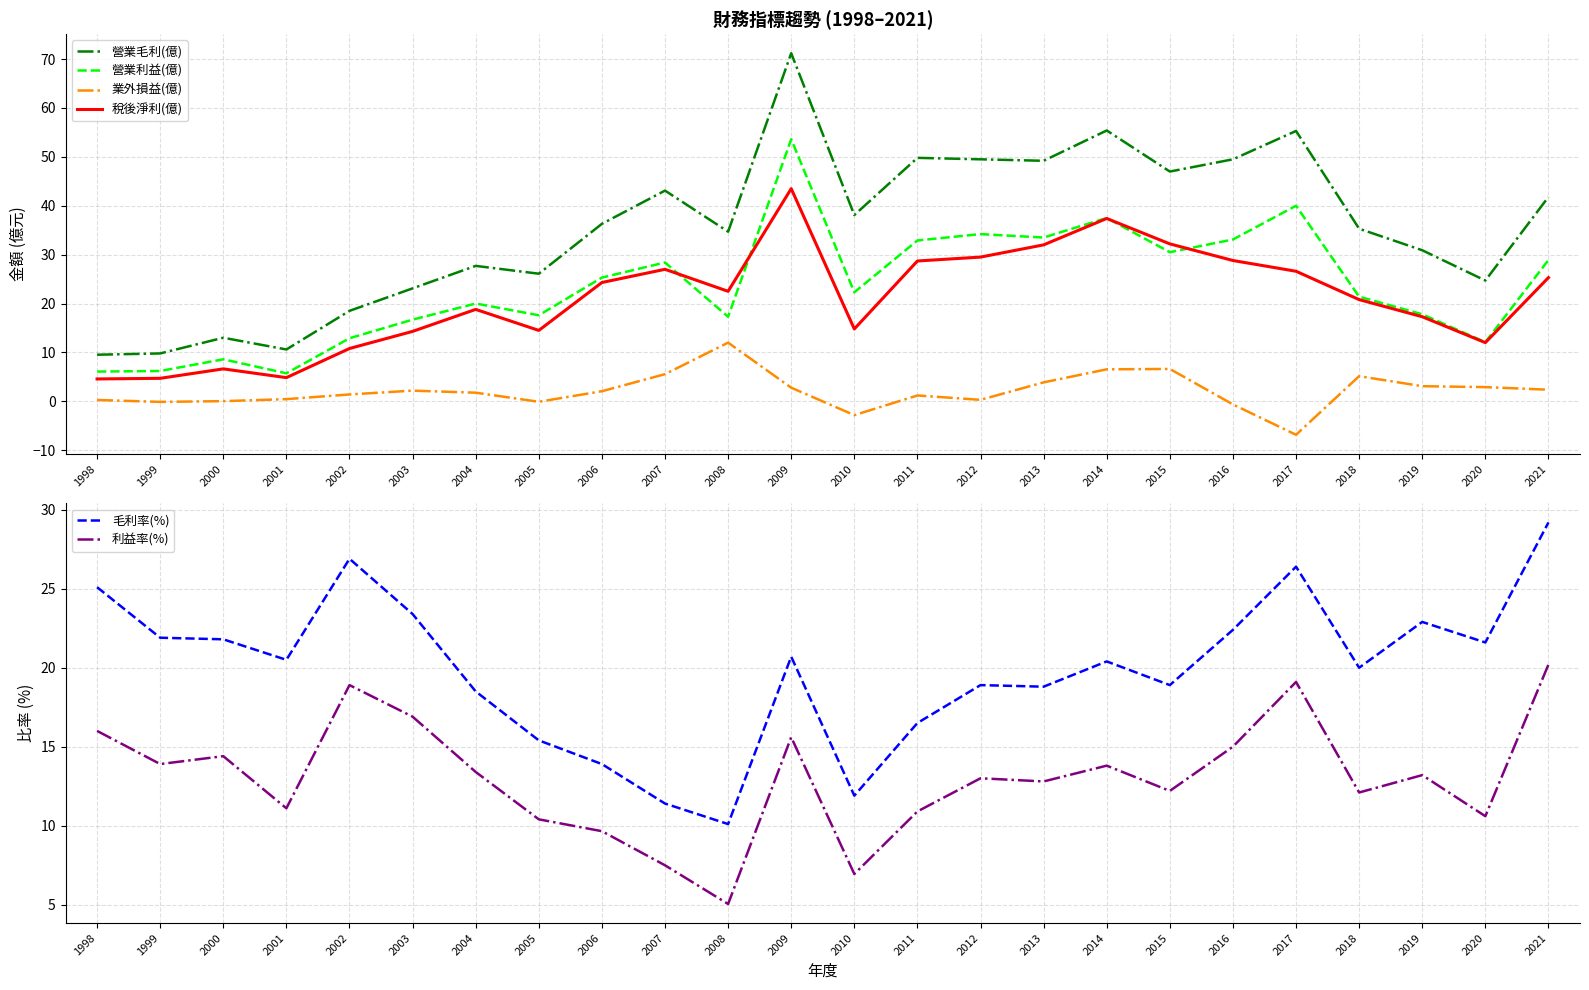

Between which two adjacent categories do 營業毛利(億) and 毛利率(%) first intersect?

2003 and 2004